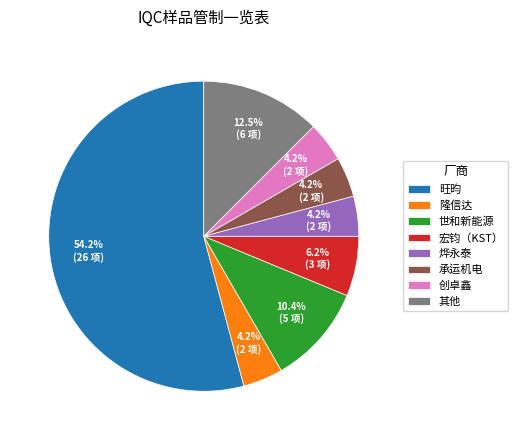

What is the majority slice?

旺昀